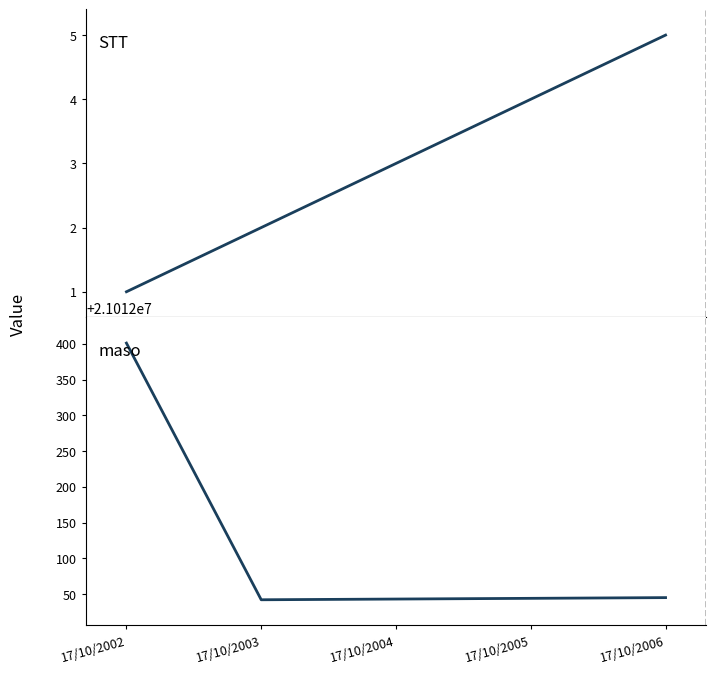

Rank the series by their maximum value, from lowest to highest.

STT, maso